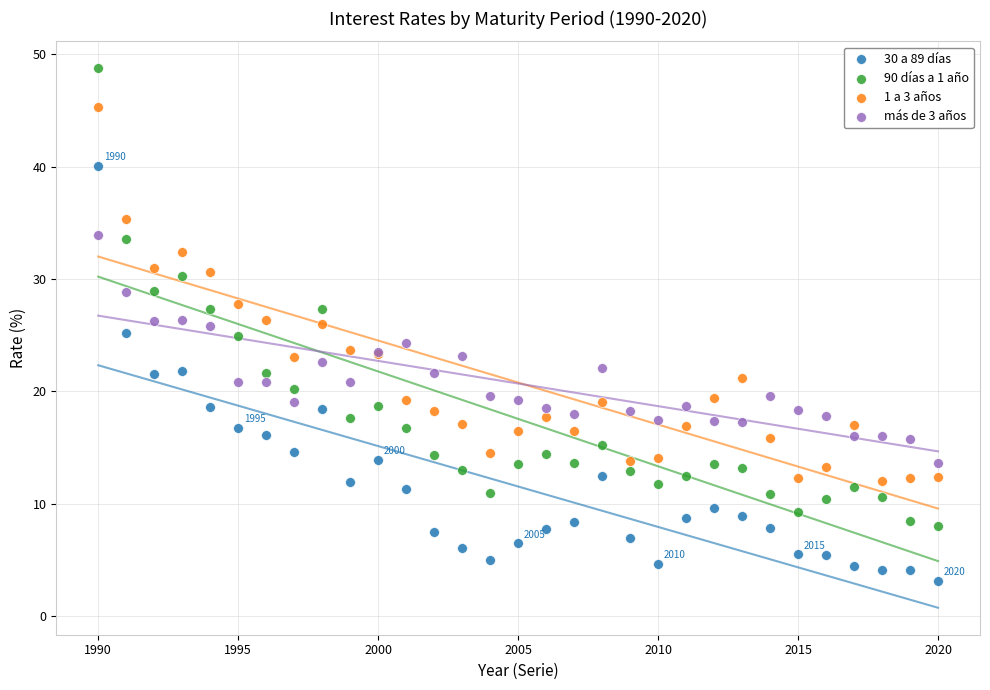

What are all the series names shown in the legend?

30 a 89 días, 90 días a 1 año, 1 a 3 años, más de 3 años